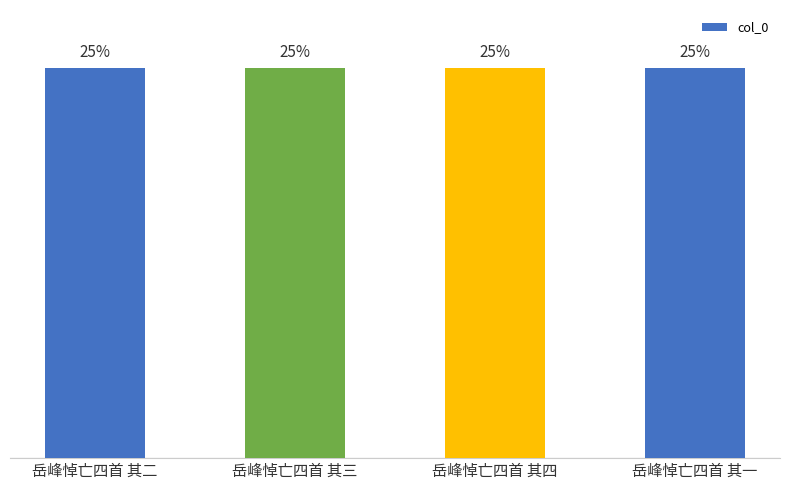

What is the ratio of the value at 岳峰悼亡四首 其一 to the value at 岳峰悼亡四首 其二?

1.0